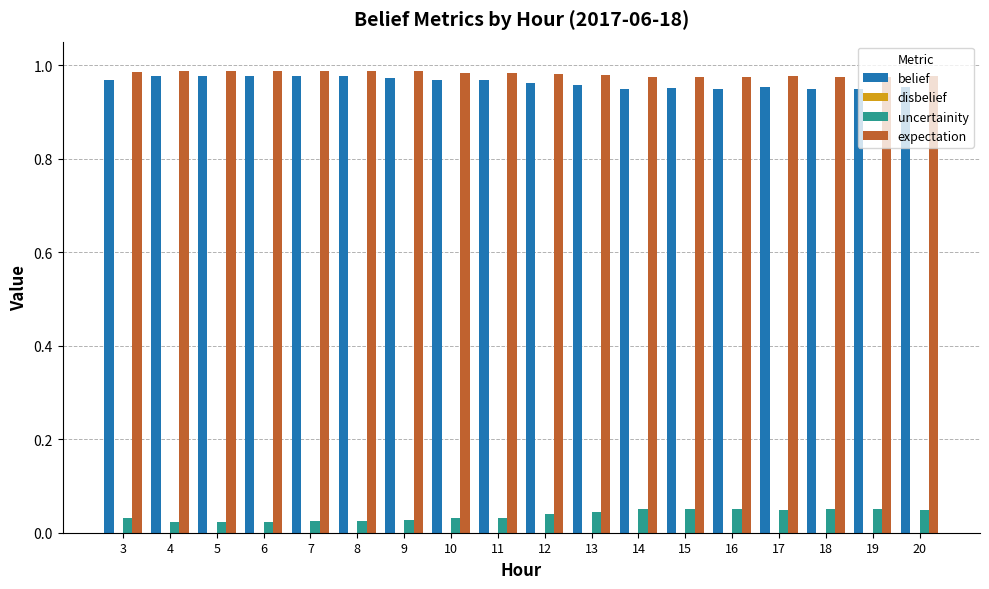

What is the sum of all expectation values?

17.7